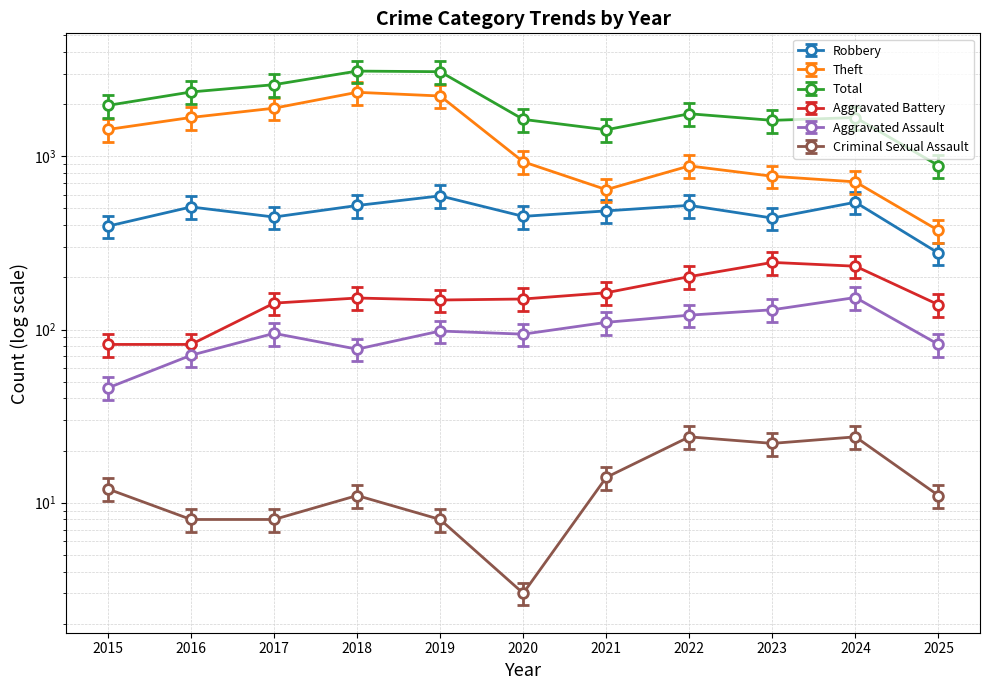

What is the spread (max minus min) of values at 2017?

2584